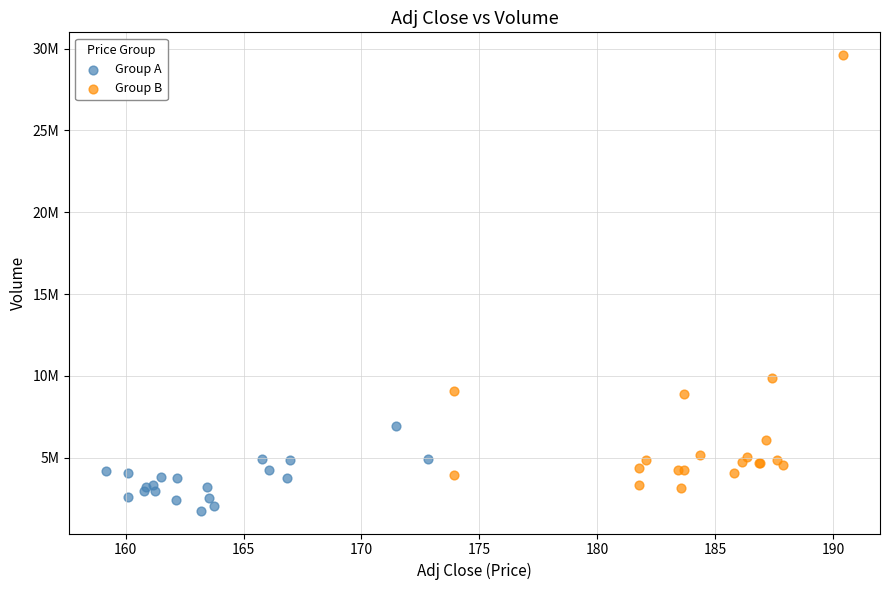

Which series reaches the minimum Y coordinate?

Group A